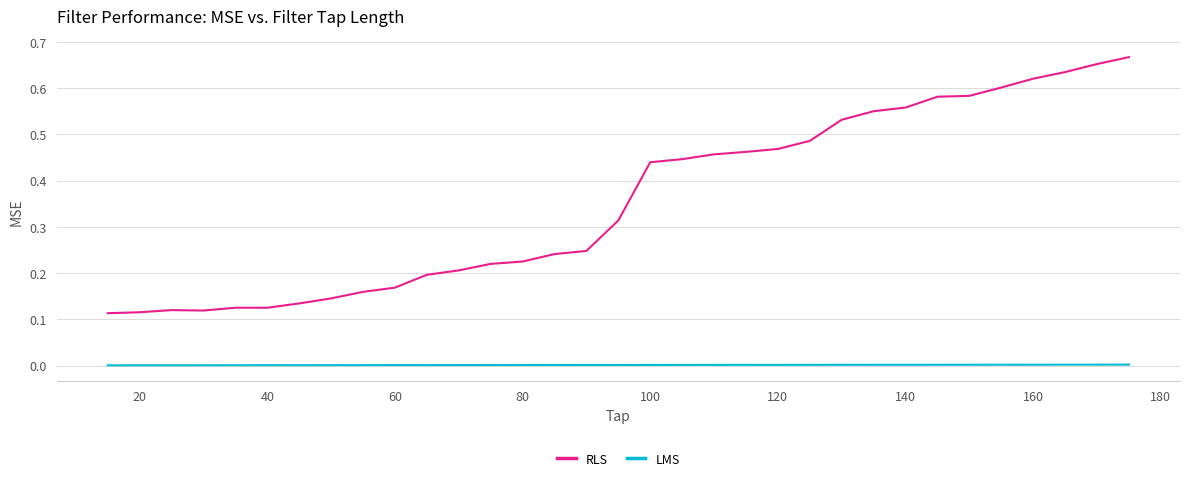

Which series has the largest range (max minus min)?

RLS